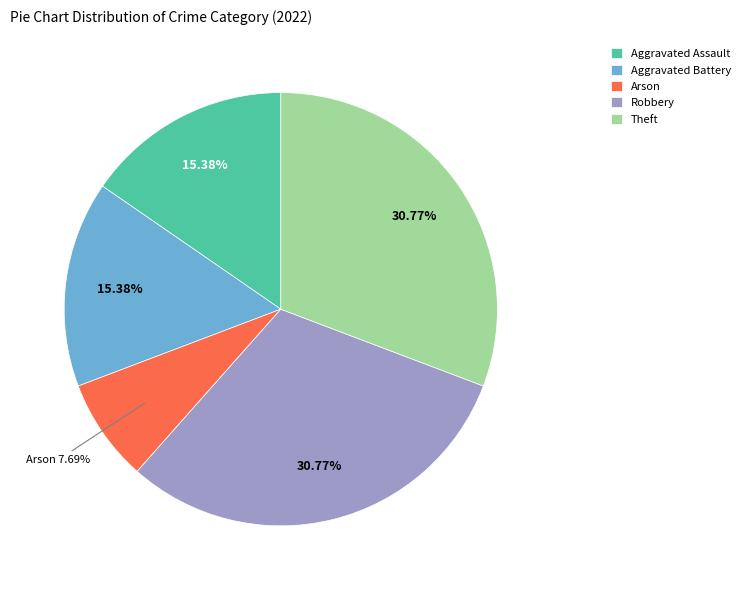

To the nearest percent, what percentage of the pie is Aggravated Battery?

15%